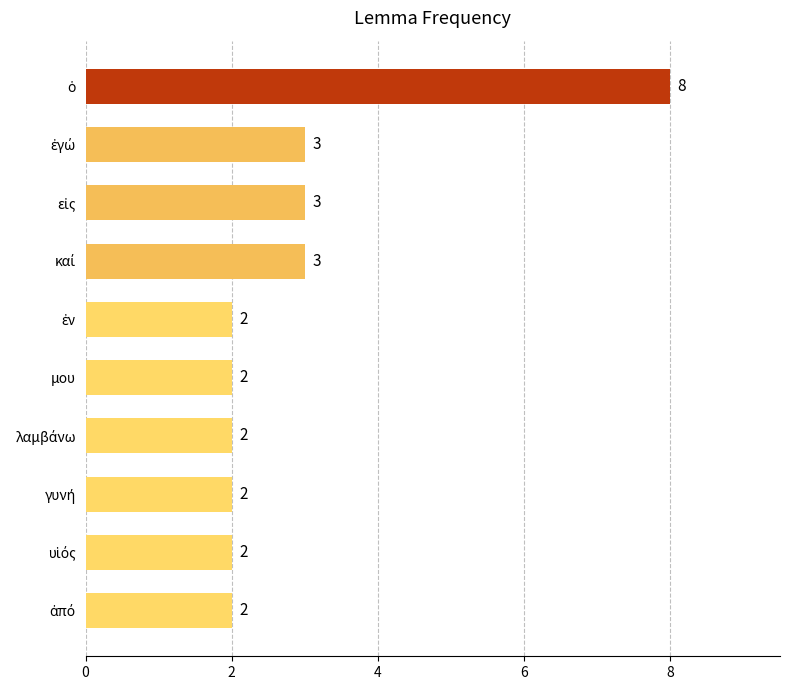

What is the greatest value displayed?

8